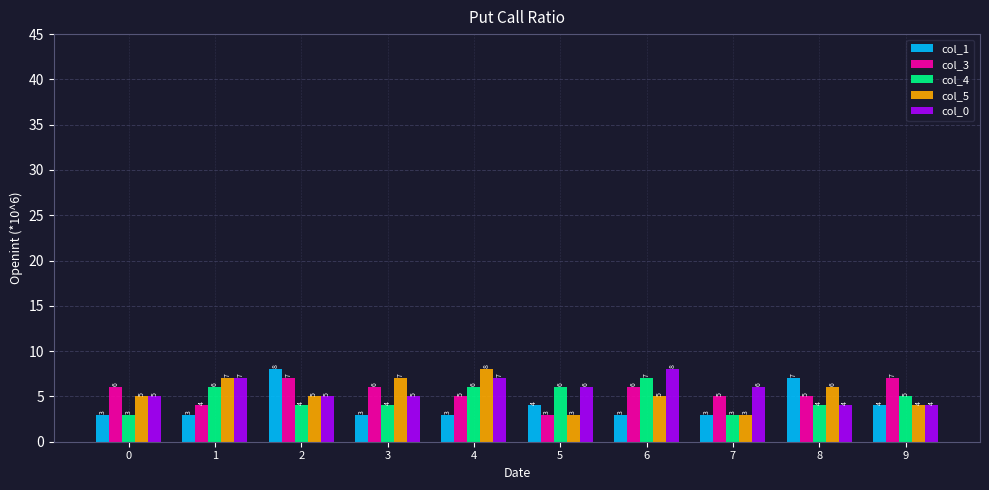

What is the greatest value displayed?

8